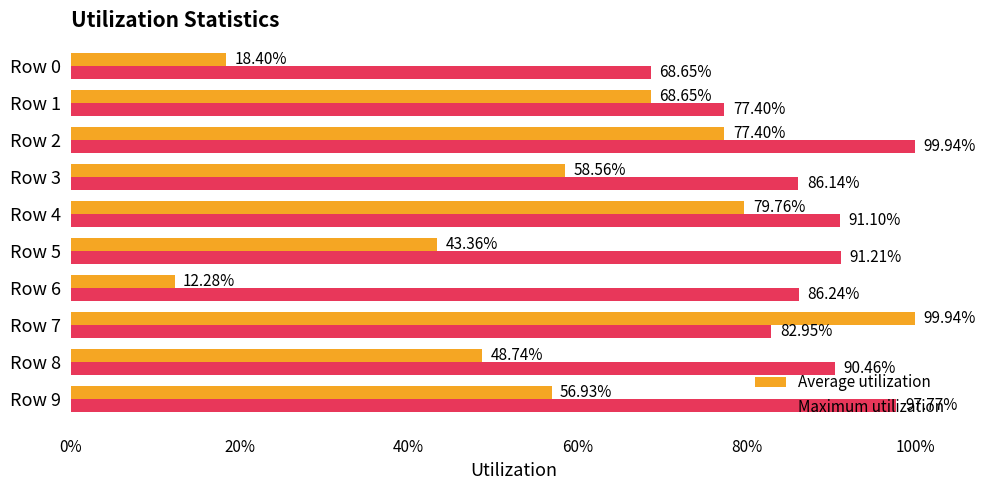

What are all the series names shown in the legend?

Average utilization, Maximum utilization